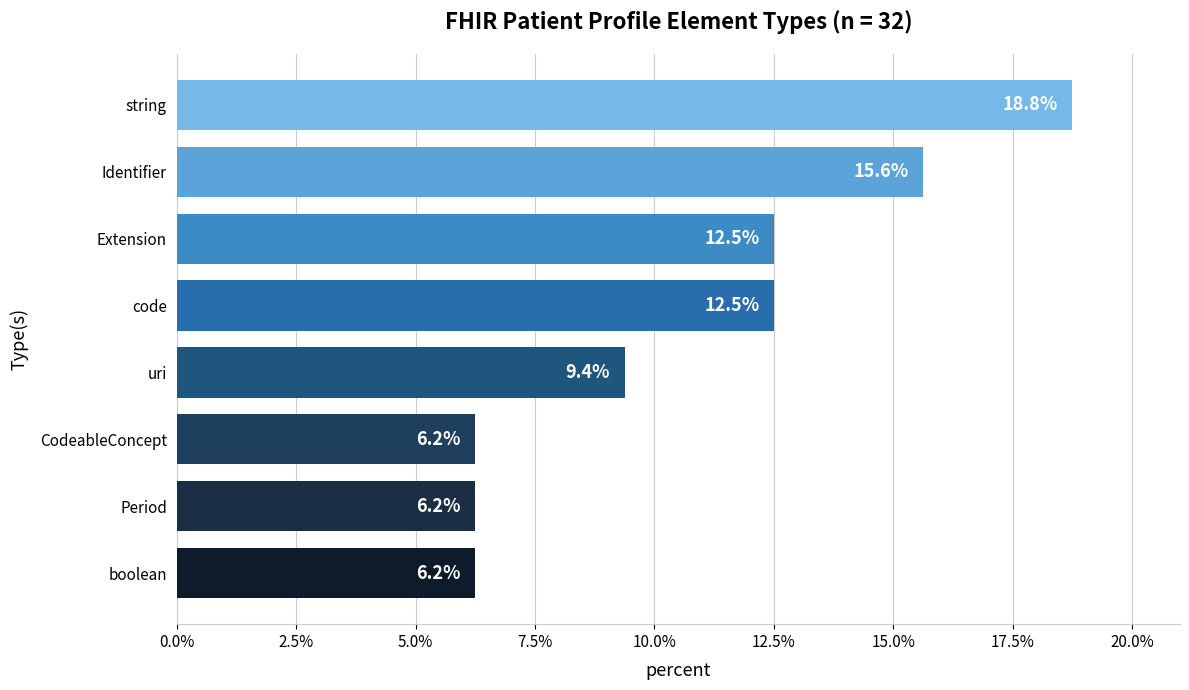

What is the greatest value displayed?

18.8